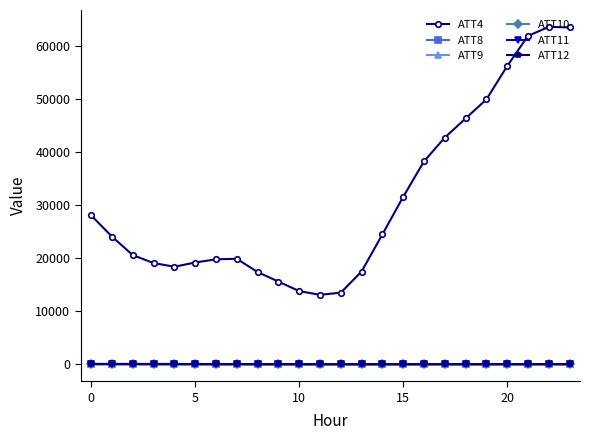

True or false: ATT4 and ATT8 cross at least once.

False